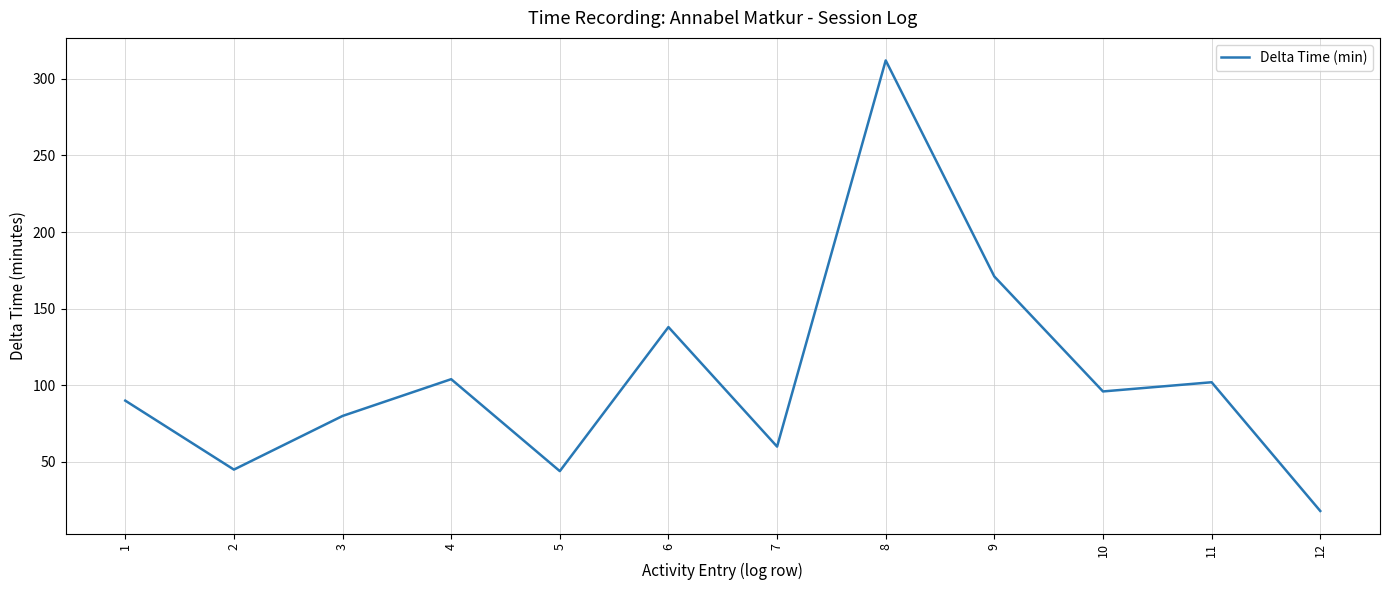

Read the value at 10.

96